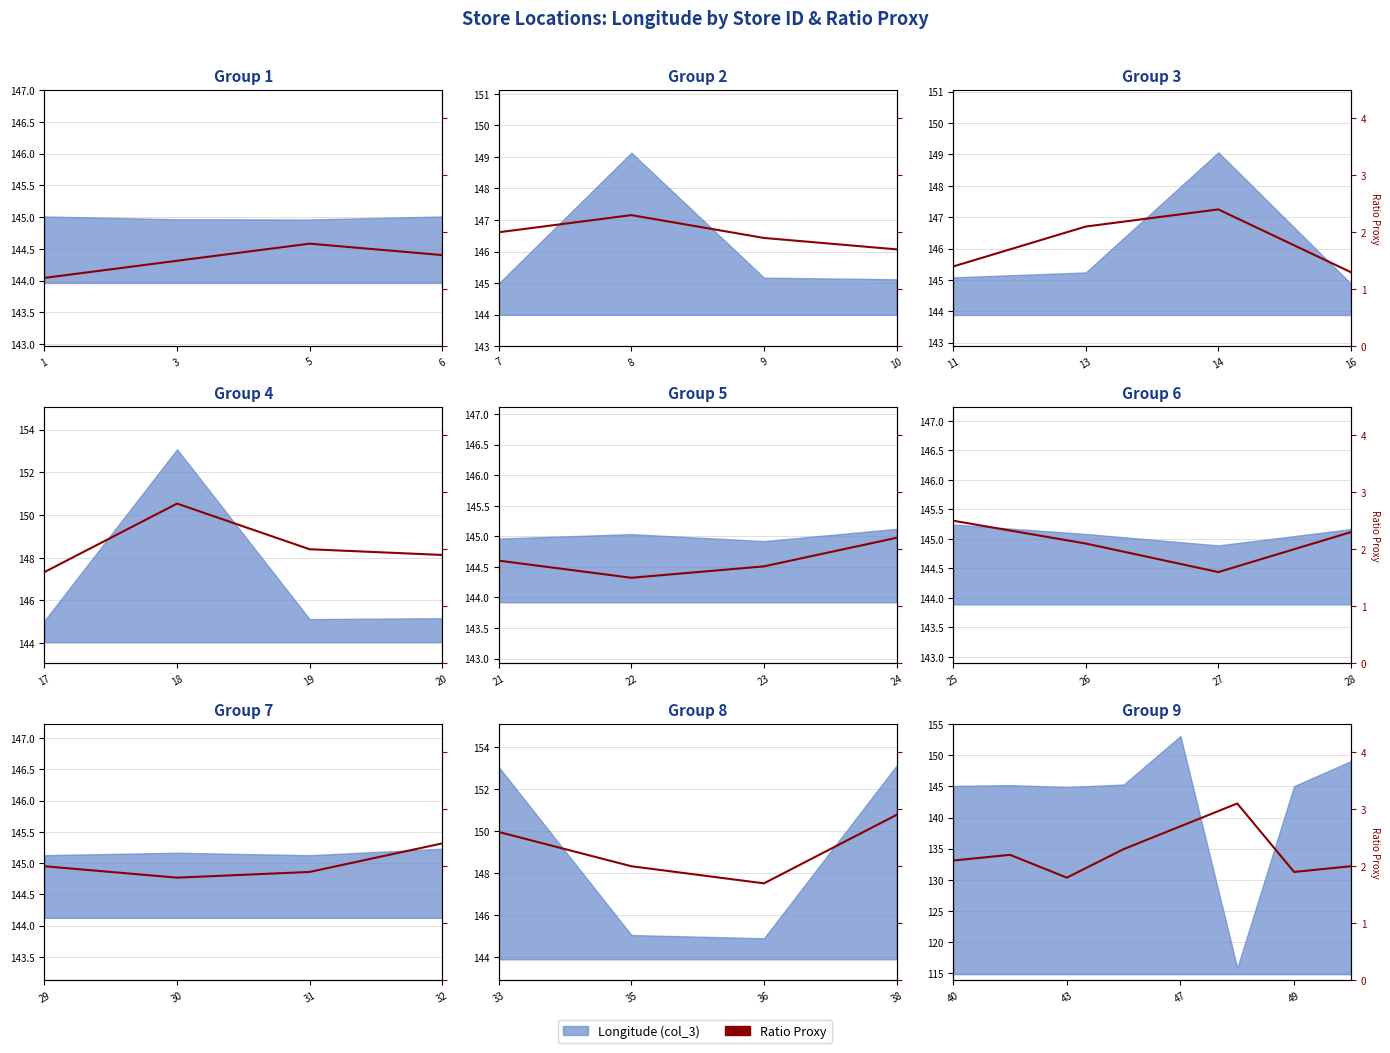

How many values are below 2?

2